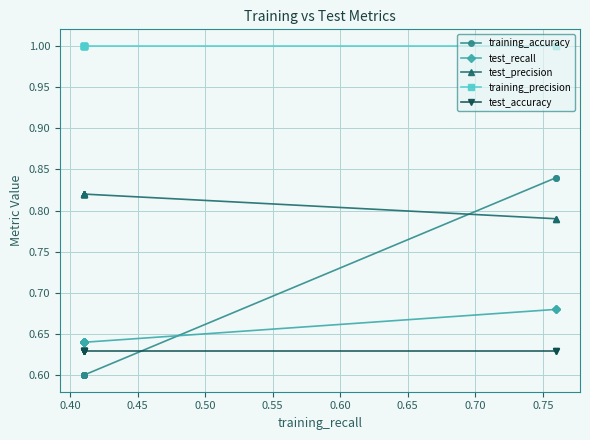

True or false: test_accuracy has a value of 0.4 at 0.70.

False